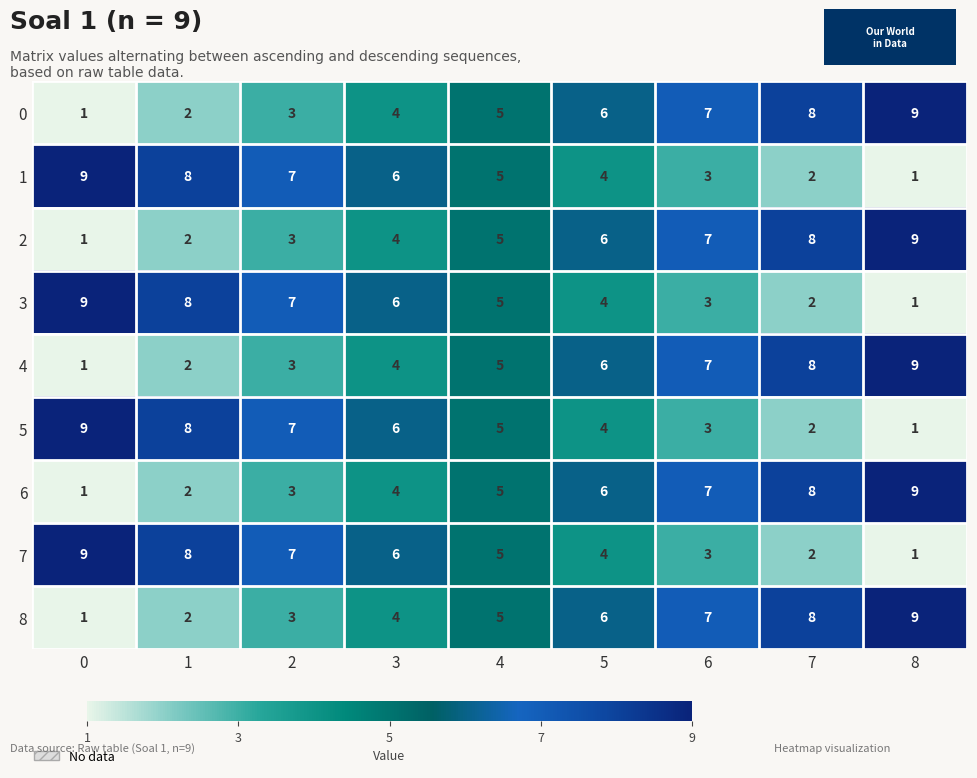

What is the greatest value displayed?

9